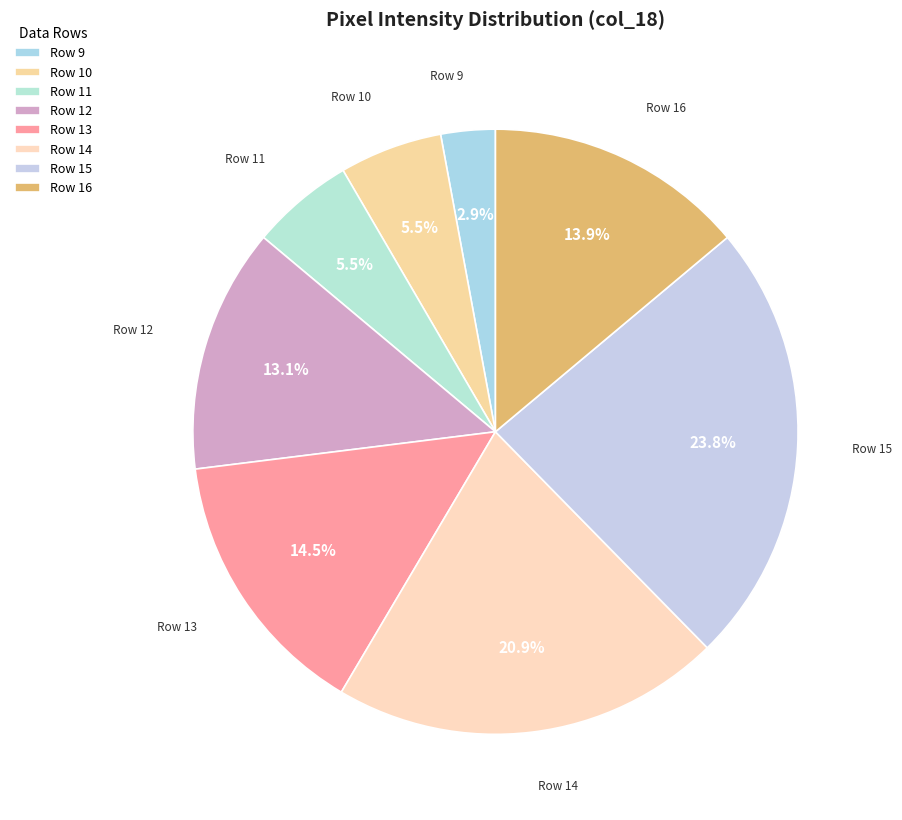

Does Row 14 represent more than half of the total?

No